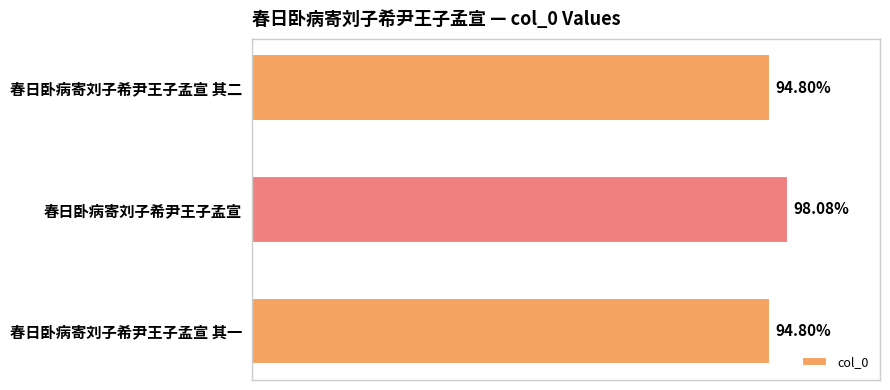

Does the chart contain any negative values?

No